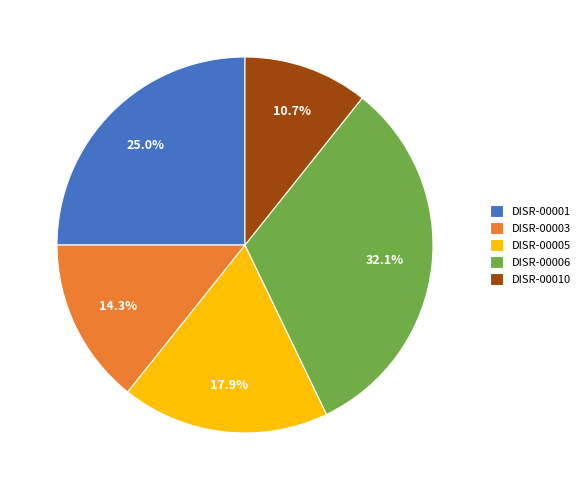

What is the largest slice in the pie chart?

DISR-00006